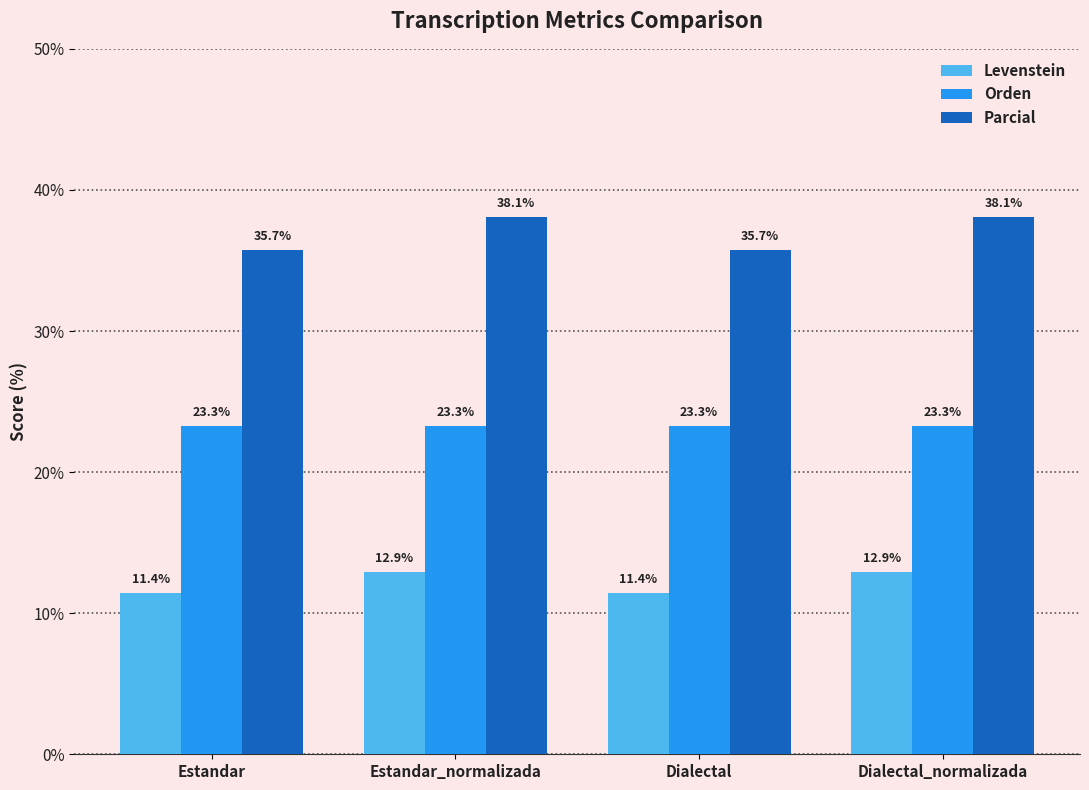

Which series has the widest spread of values?

Parcial